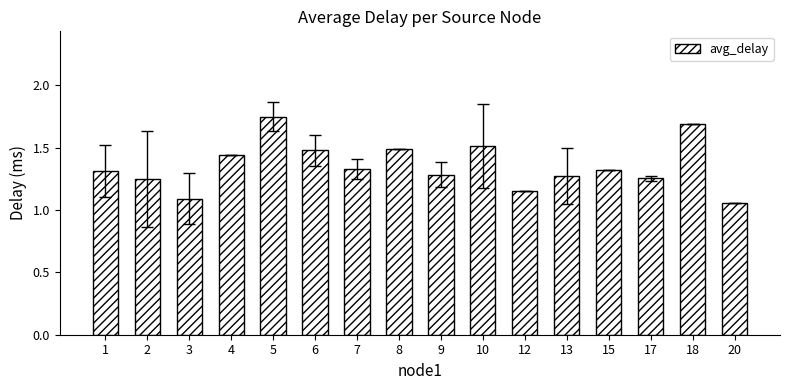

Between 7 and 6, which is larger?

6